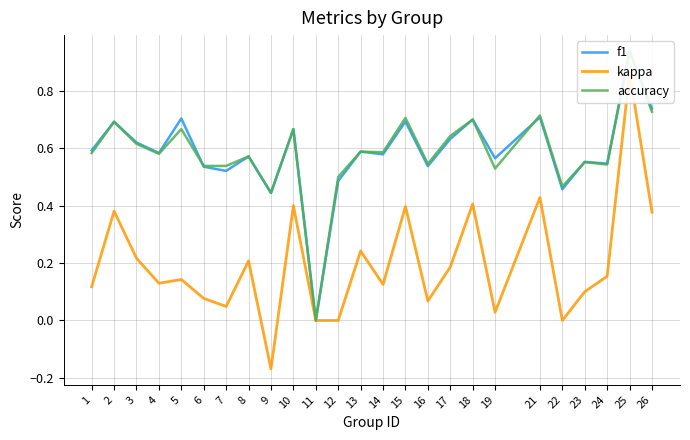

True or false: kappa and f1 intersect in this chart.

False